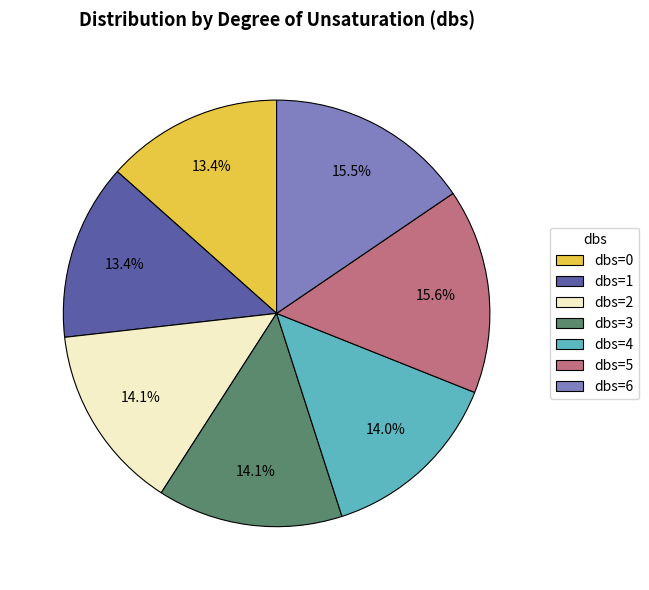

Does dbs=4 represent more than half of the total?

No